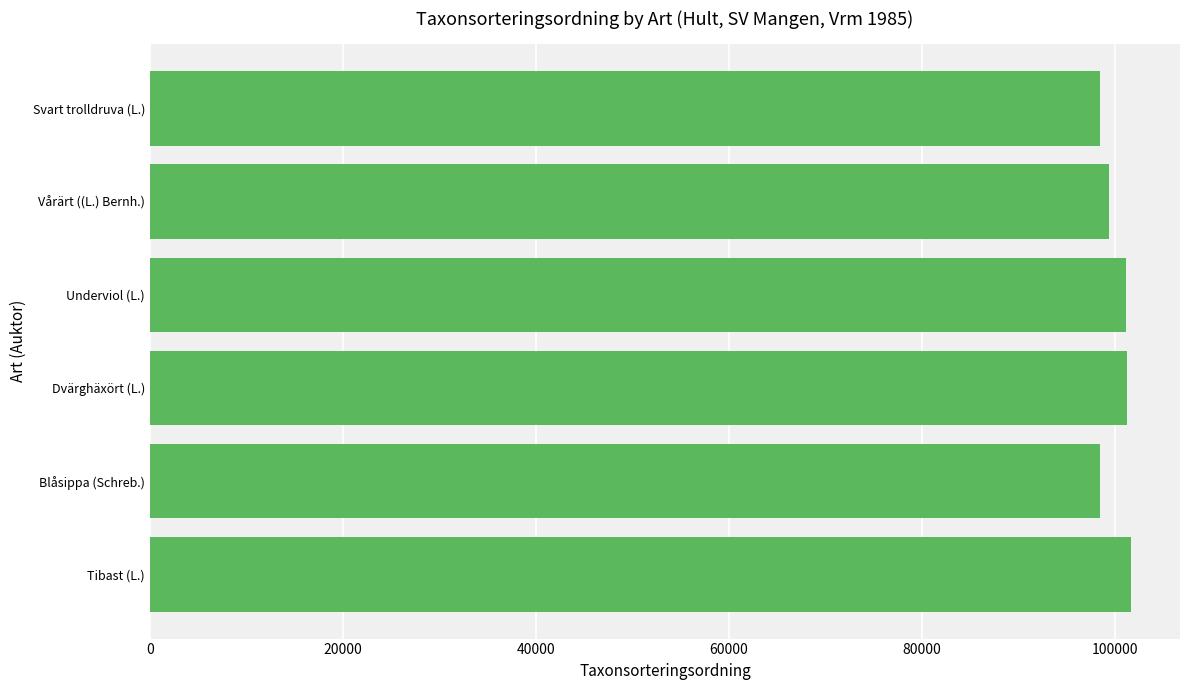

What is the sum of all values?

600472